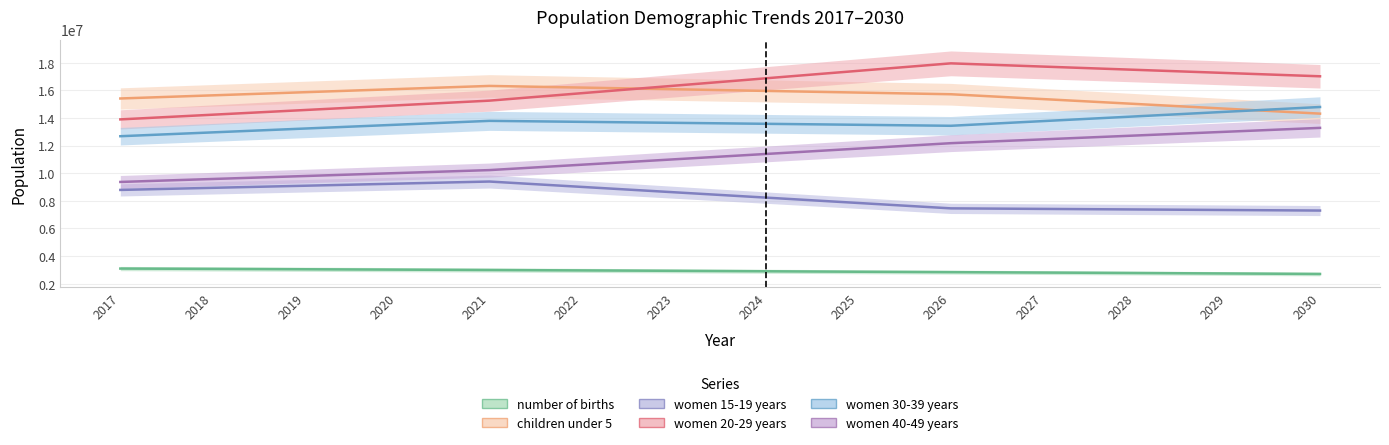

True or false: women 40-49 years has more than 2 points higher than both neighbors.

False